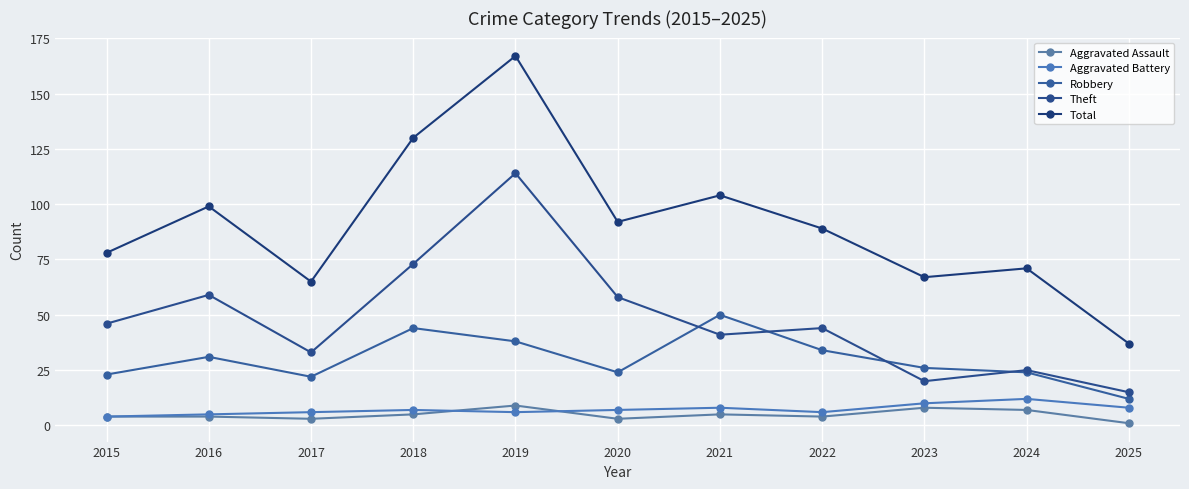

Which has a higher value, 2018 or 2017?

2018